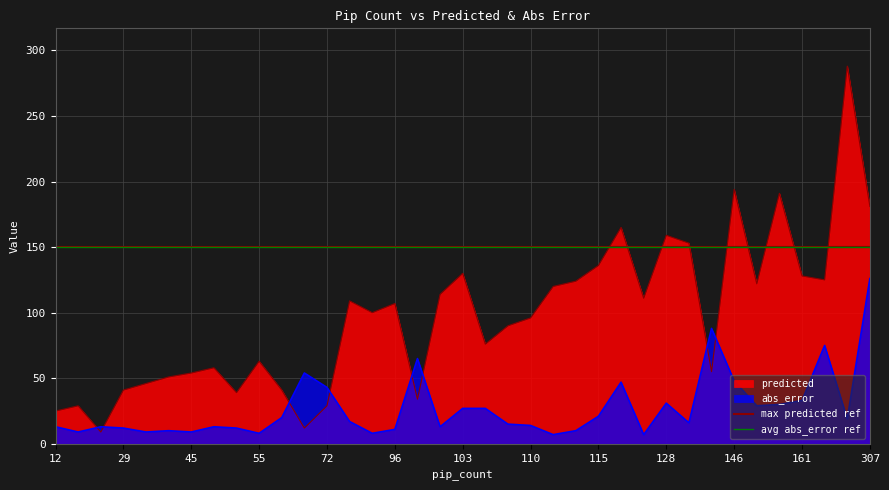

Rank the series by their average value, from highest to lowest.

predicted, abs_error